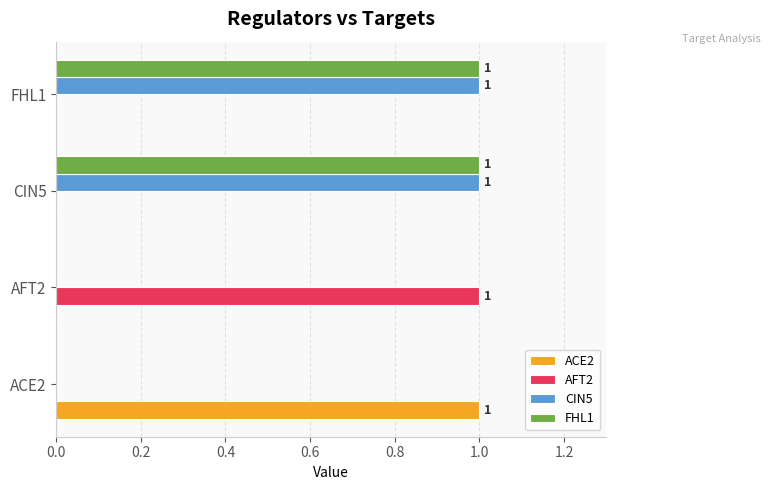

Is the value of ACE2 at FHL1 greater than the value of AFT2 at AFT2?

No